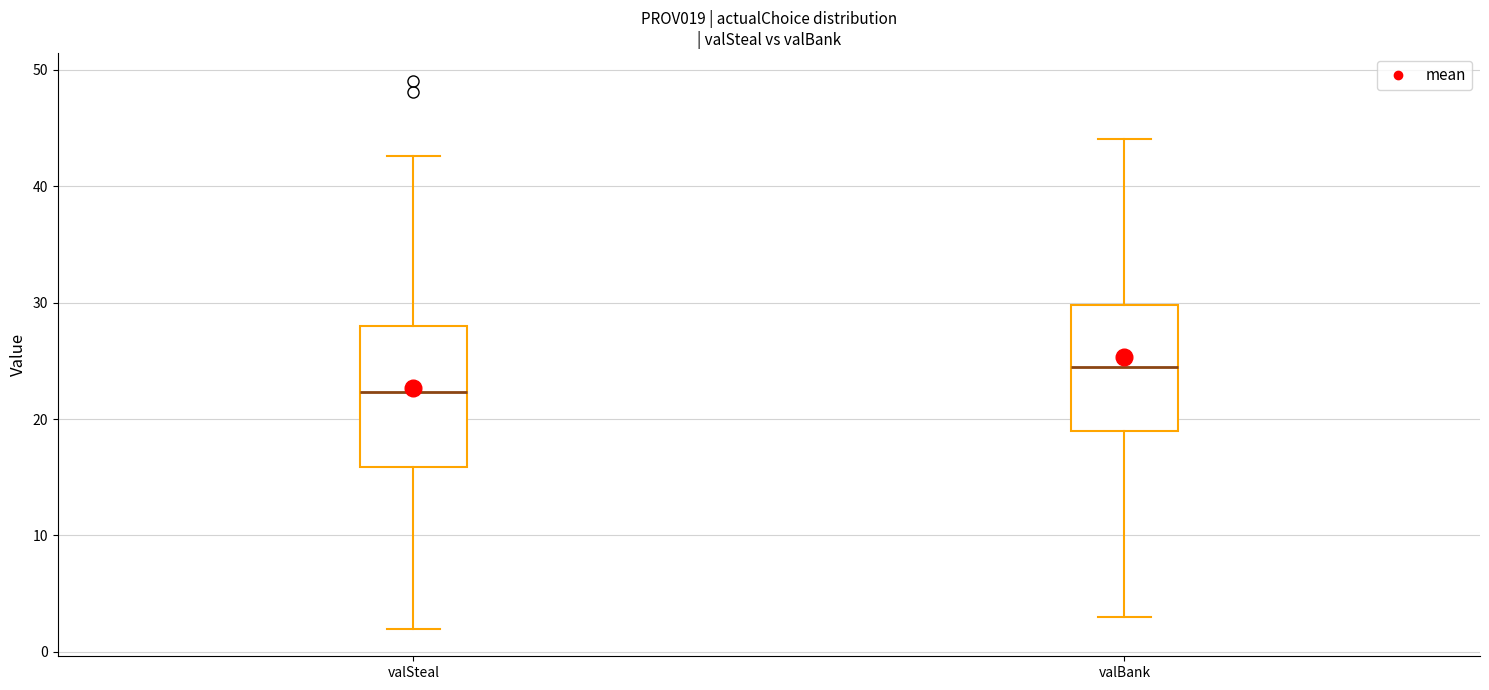

Comparing the boxes themselves (not the whiskers), which one is the tallest?

valSteal